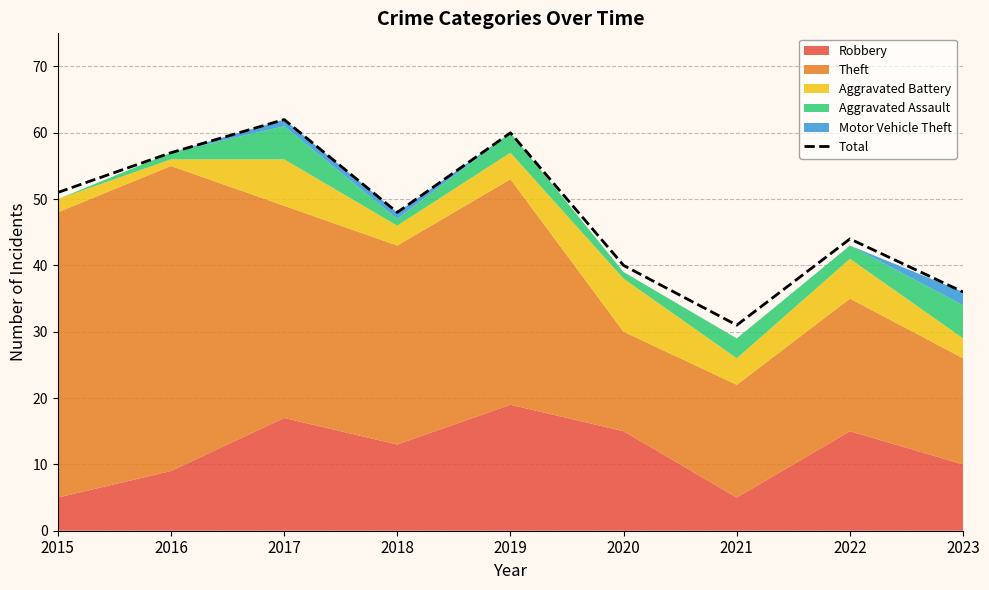

Is it true that the value at 2021 is 31?

True